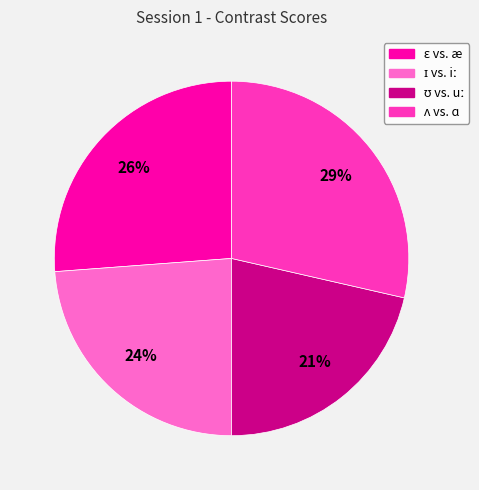

To the nearest percent, what is the average slice percentage?

25%